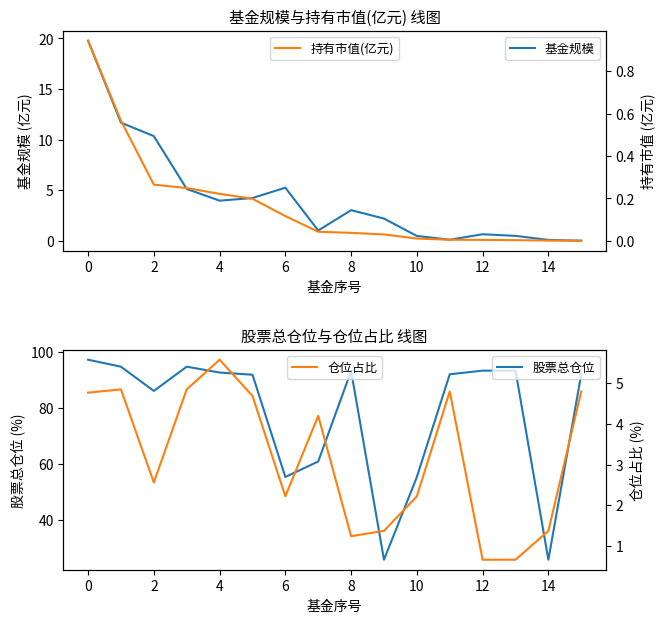

Rank the series by their maximum value, from lowest to highest.

持有市值(亿元), 仓位占比, 基金规模, 股票总仓位